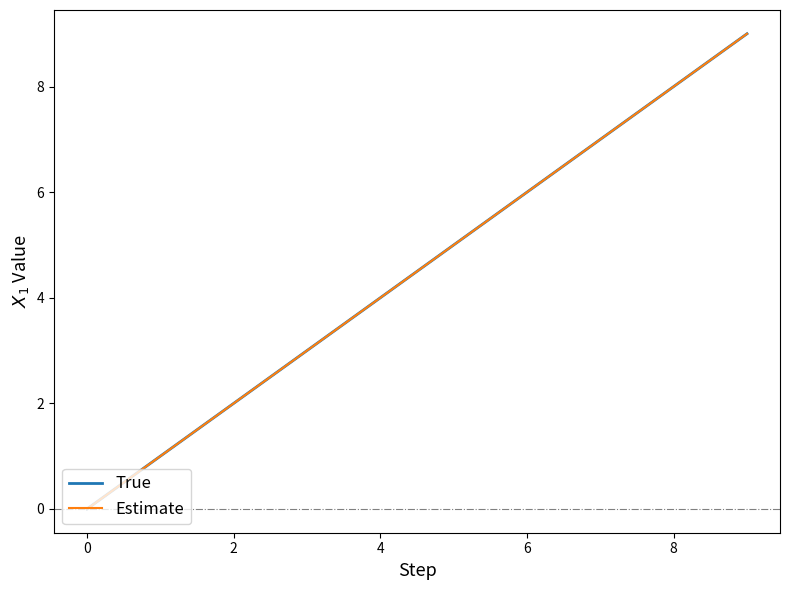

Is this an area chart (filled region under the line)?

No